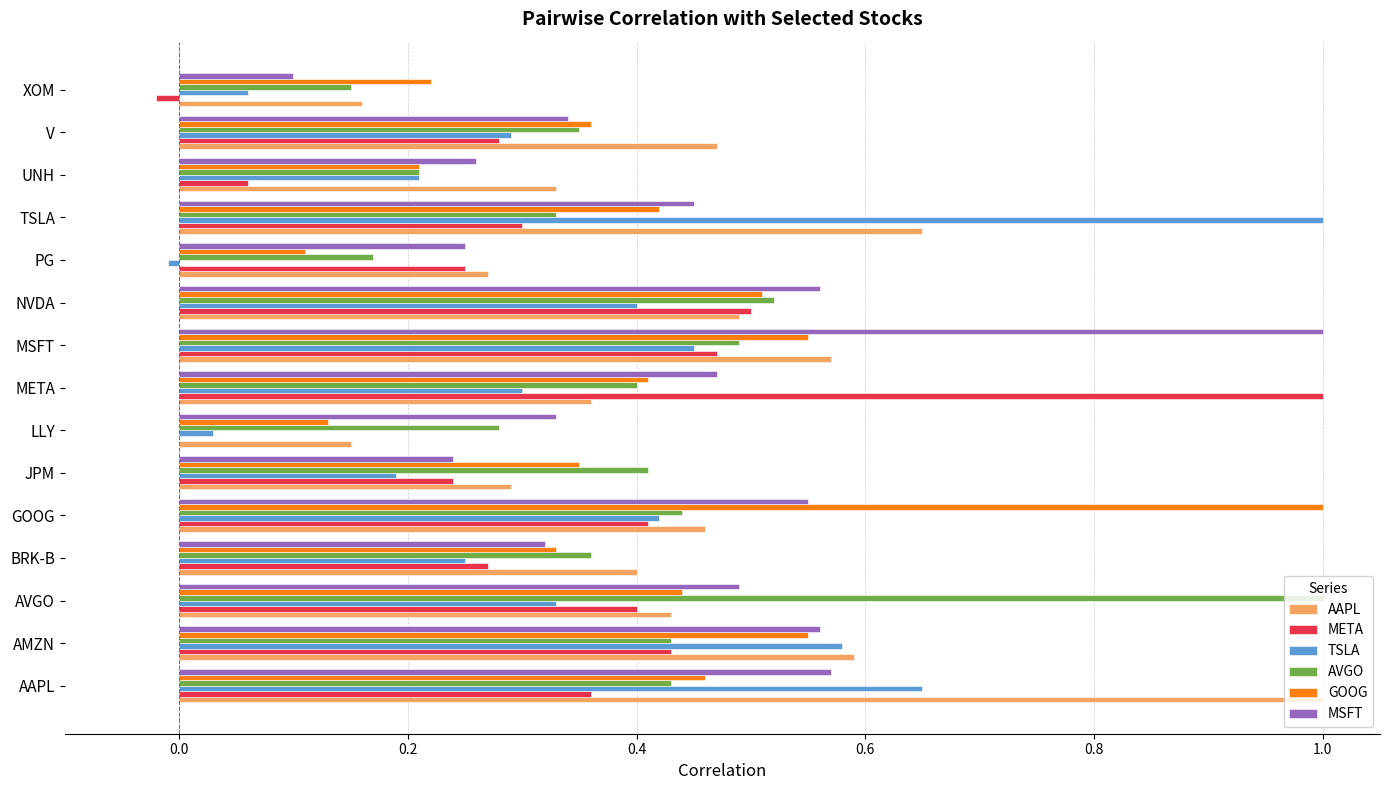

What is the total value across all series at UNH?

1.3